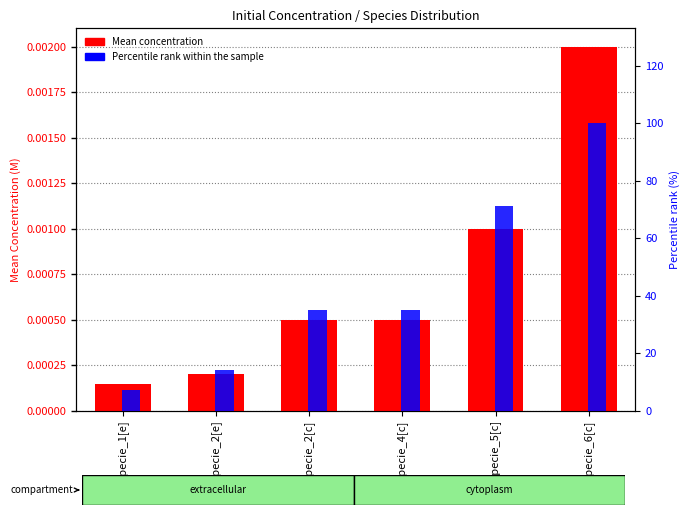

Reading left to right, what are all the values shown in this chart?

Mean concentration: 0.0	0.0	0.0	0.0	0.0	0.0
Percentile rank within sample: 7.0	14.0	35.0	35.0	71.0	100.0